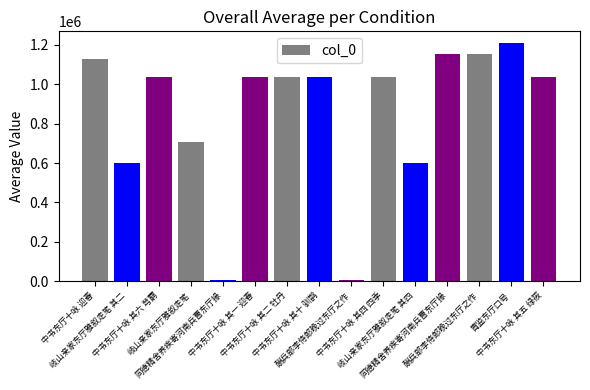

What is the difference between the values at 中书东厅十咏 其五 绿筱 and 同德精舍养疾寄河南兵曹东厅掾?

1033739